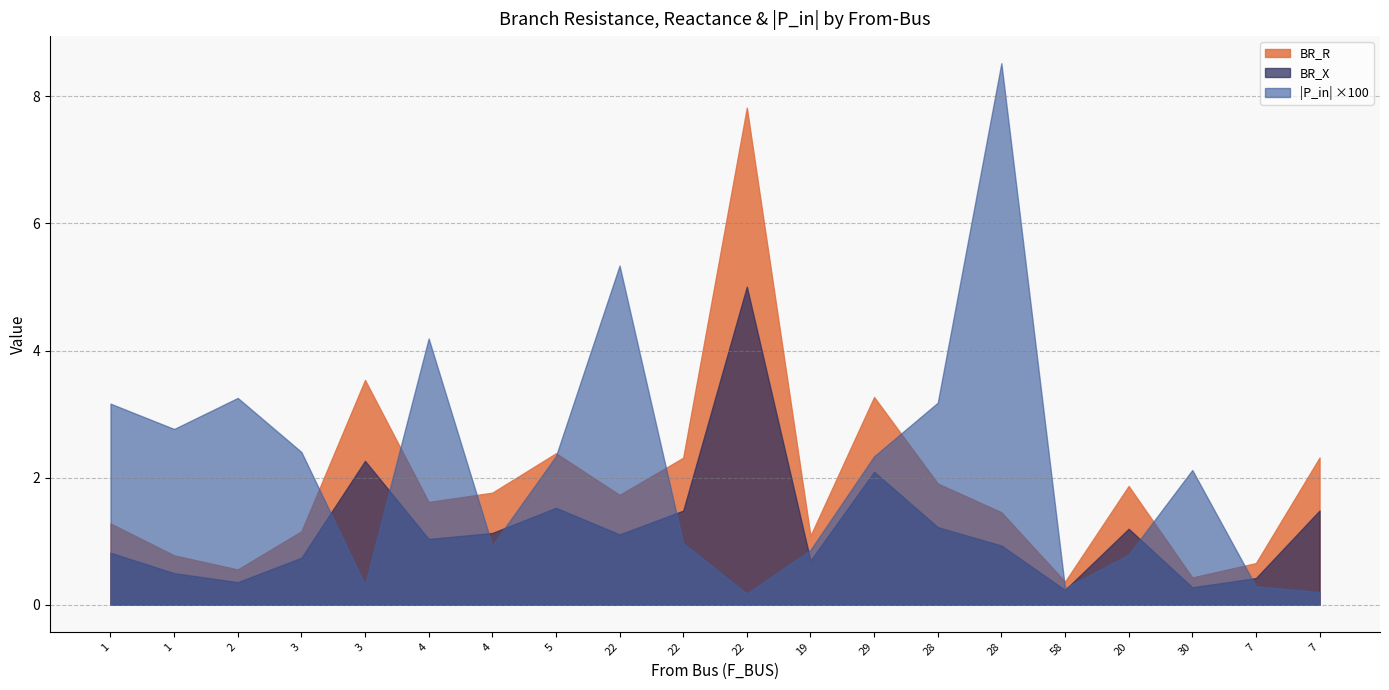

What are all the series names shown in the legend?

BR_R, BR_X, |P_in| ×100